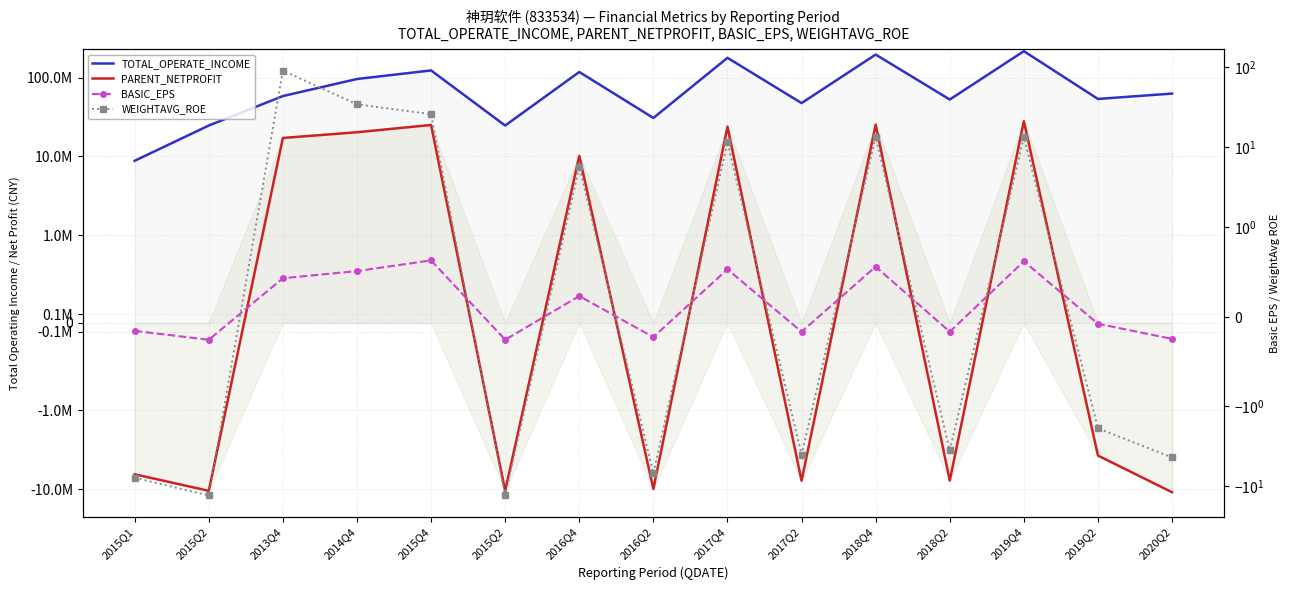

True or false: TOTAL_OPERATE_INCOME has a value of 196388224.1 at 2018Q4.

True